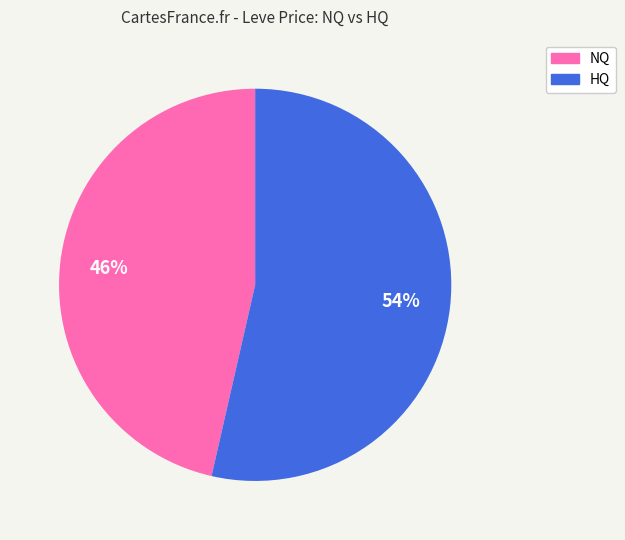

To the nearest percent, what is the average slice percentage?

50%